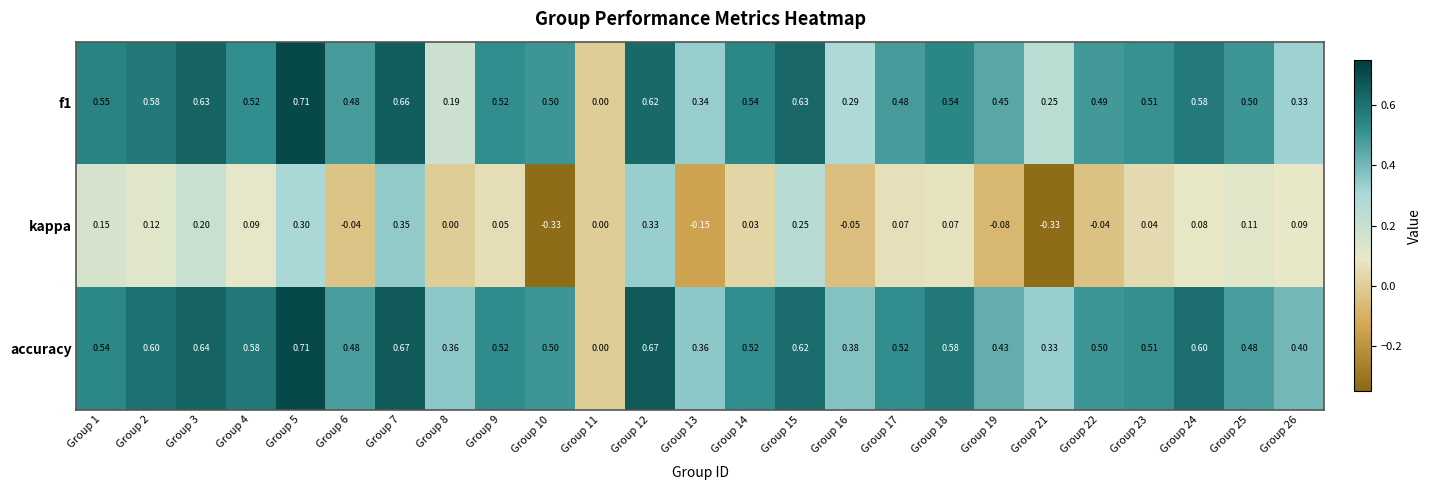

Which series has the largest total across all categories?

accuracy